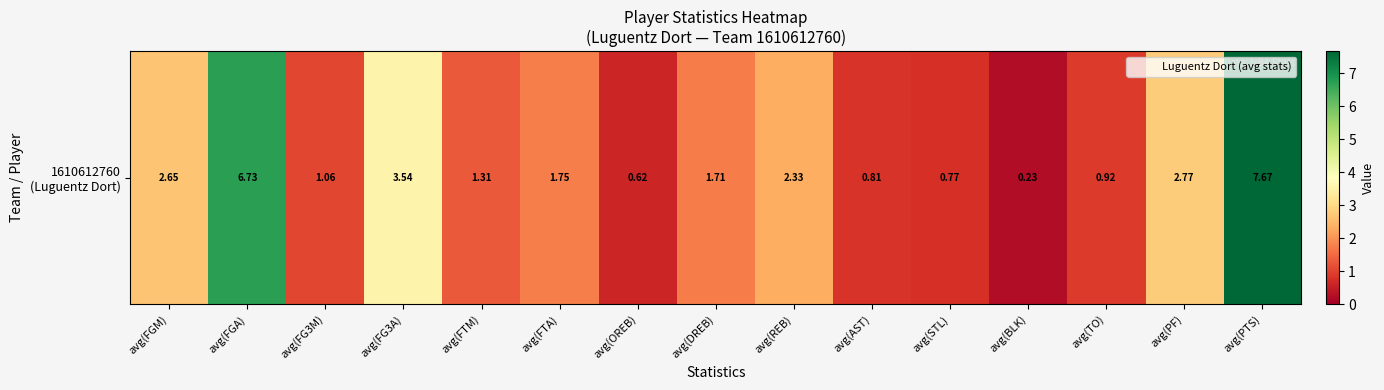

How many data points are above 1?

10